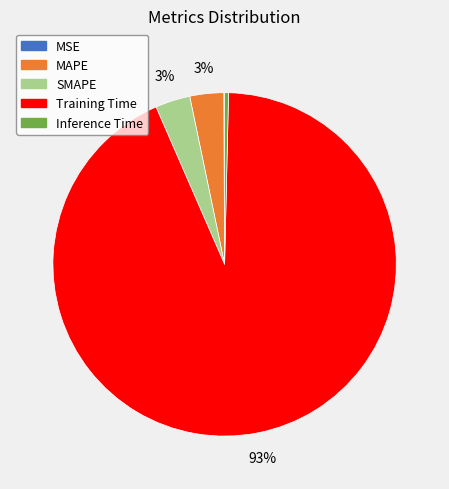

What is the largest slice in the pie chart?

Training Time